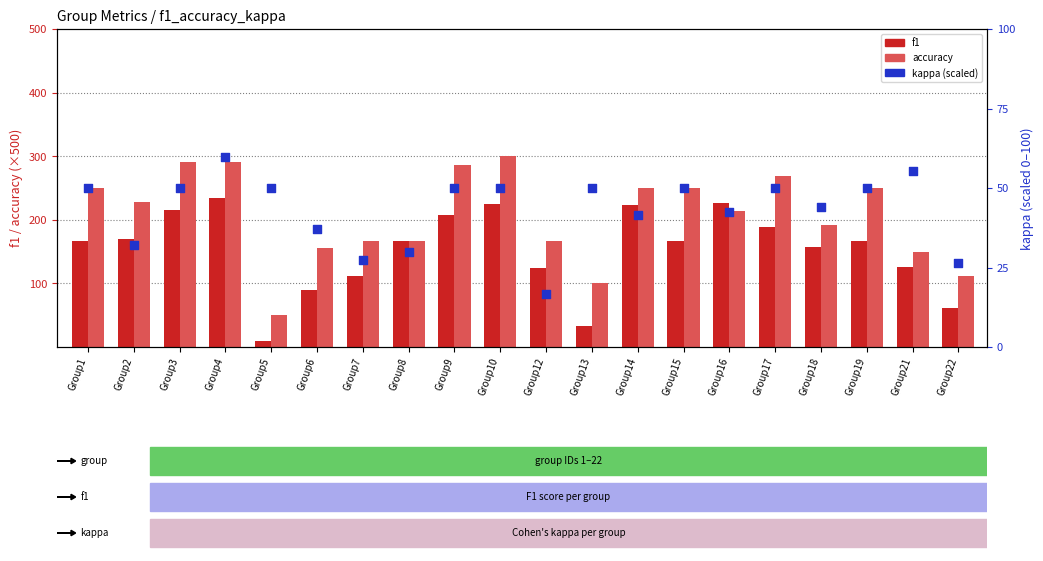

Which series has the largest total across all categories?

accuracy